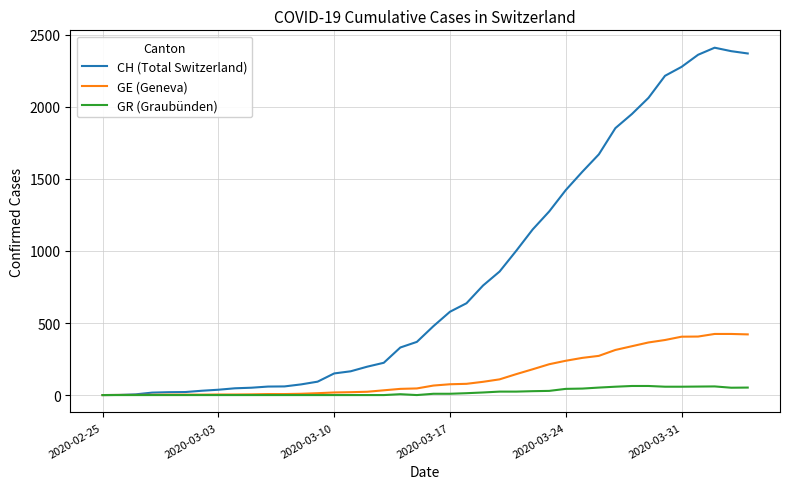

What is the difference between the maximum and minimum values in the CH (Total Switzerland) series?

2410